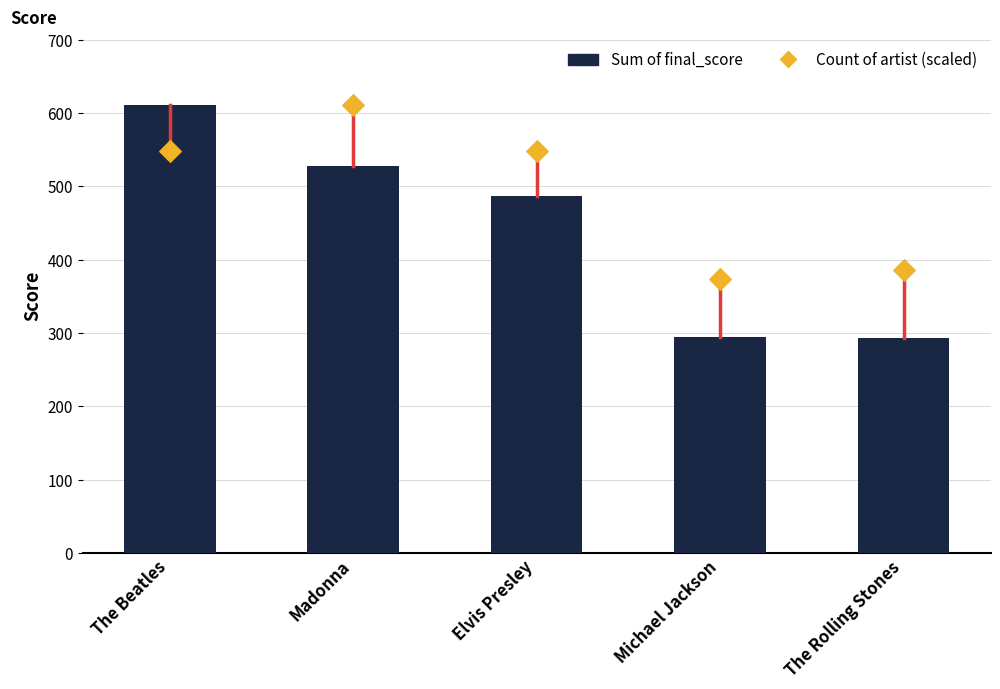

Which series contains the highest Y value?

Sum of final_score